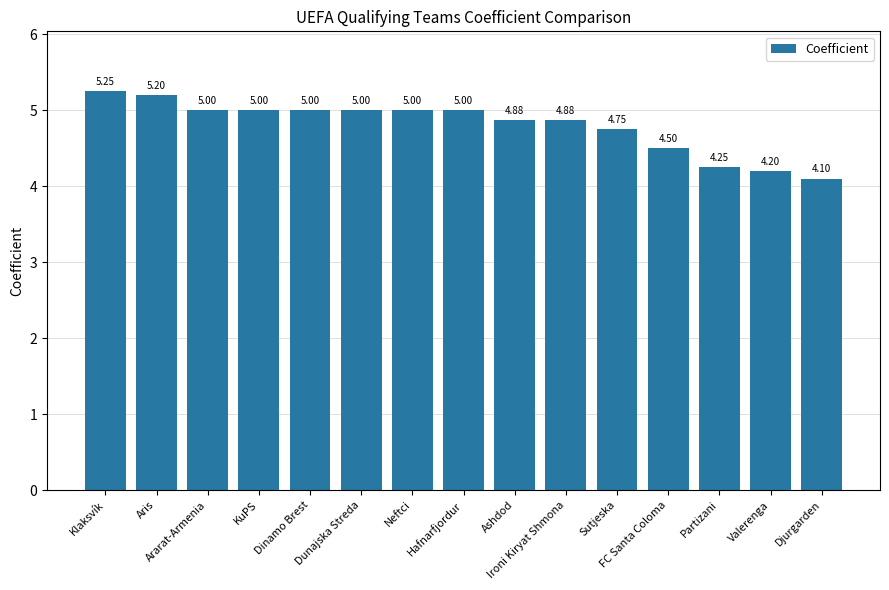

What is the difference between the second highest and minimum values?

1.1